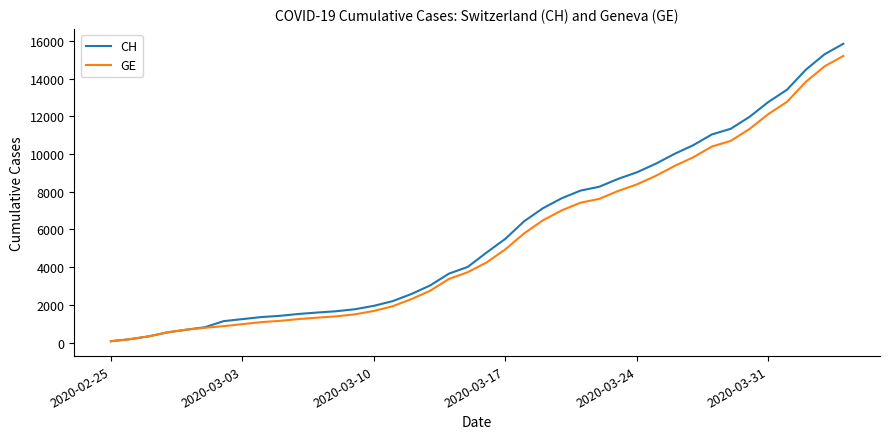

Reading left to right, extract all data points from this chart.

CH: 73	178	329	540	682	814	1137	1245	1353	1420	1519	1595	1664	1770	1949	2199	2577	3033	3658	4014	4775	5501	6434	7125	7654	8061	8265	8681	9030	9481	10005	10467	11041	11340	11971	12758	13413	14473	15294	15850
GE: 73	178	329	540	682	784	872	979	1085	1152	1248	1324	1393	1499	1678	1928	2306	2752	3377	3733	4248	4944	5792	6483	7012	7419	7623	8039	8388	8839	9363	9825	10399	10698	11329	12116	12771	13831	14652	15208